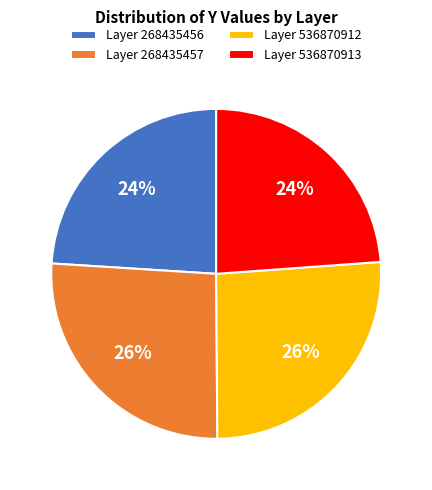

The Layer 268435456 slice represents 24% of the pie. True or false?

True